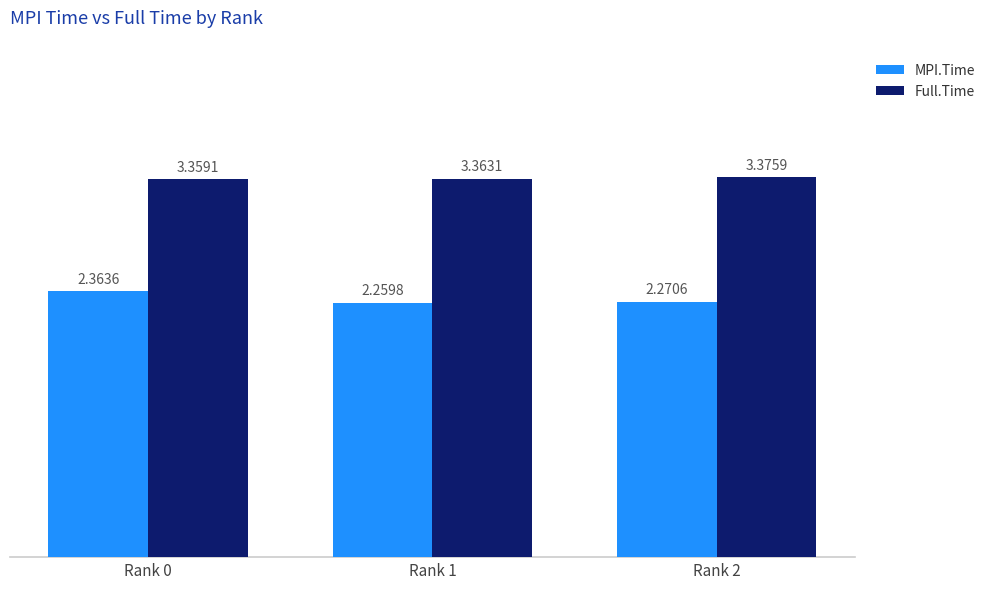

Is the value of Full.Time at Rank 0 greater than the value of MPI.Time at Rank 2?

Yes